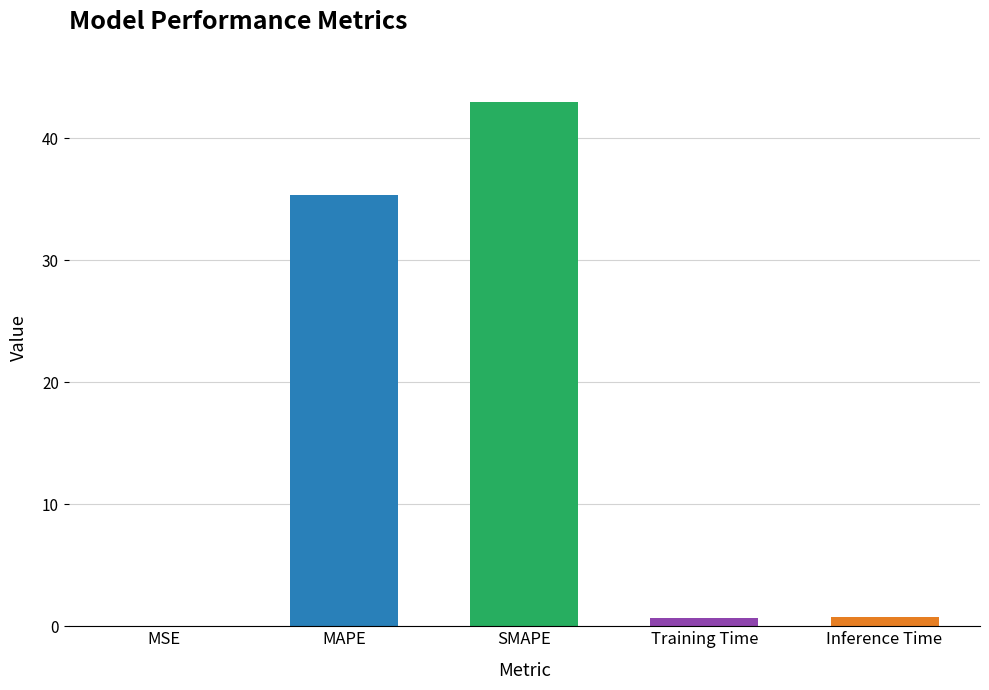

At which label is the value closest to 21?

MAPE